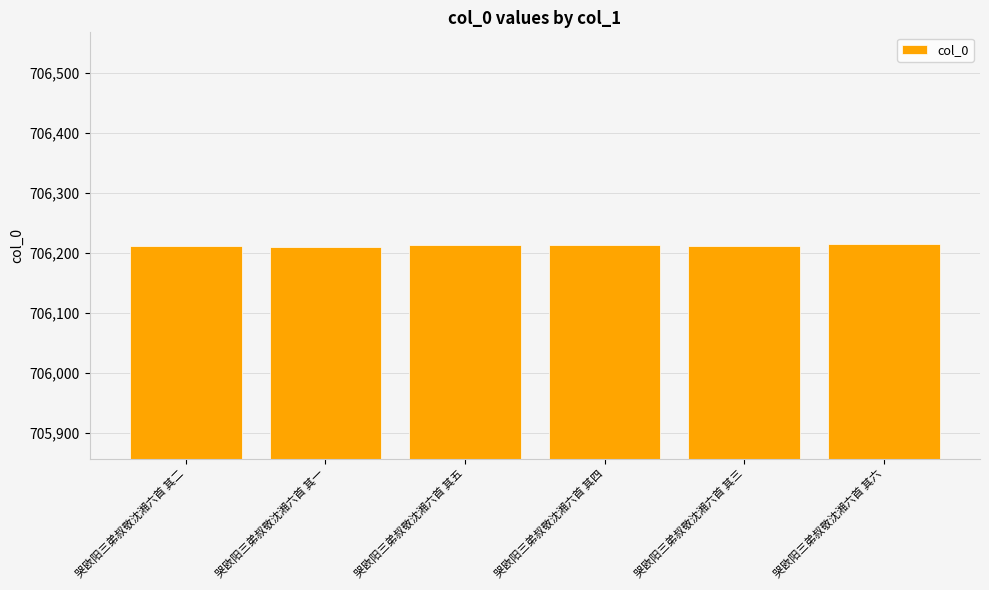

Does the chart contain stacked bars?

No